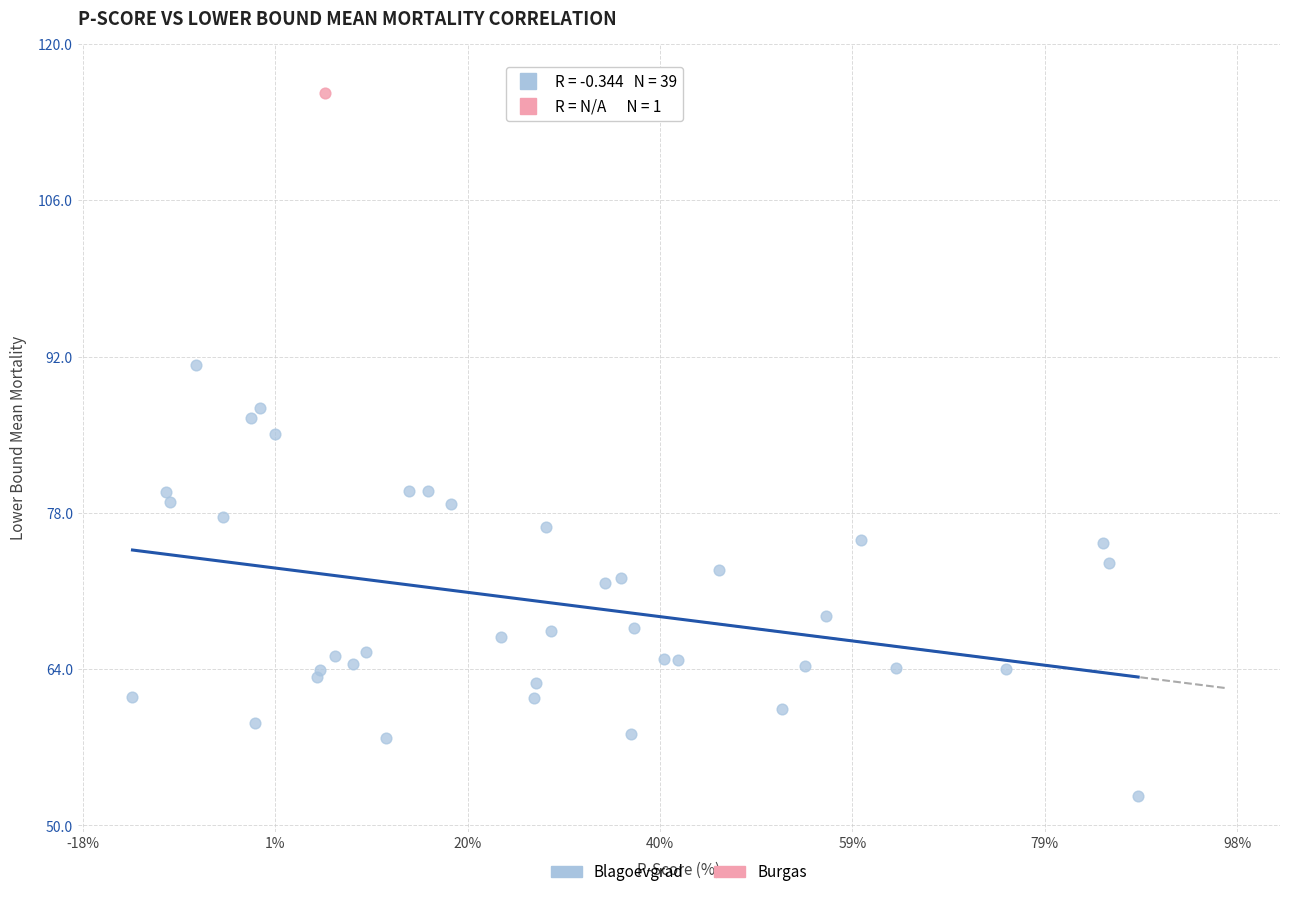

What are all the series names shown in the legend?

Blagoevgrad, Burgas